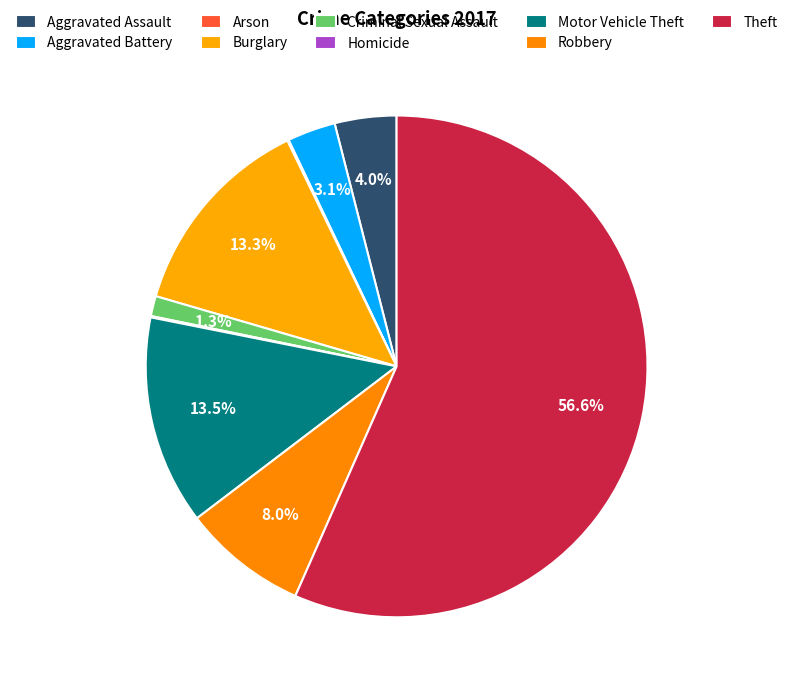

The Theft slice represents 43% of the pie. True or false?

False